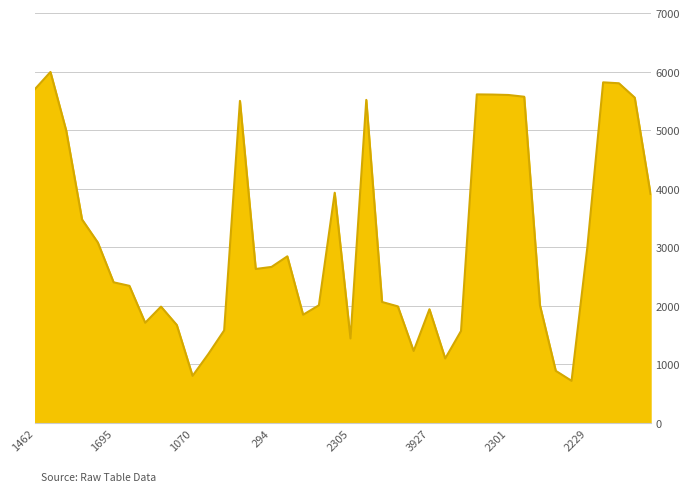

What is the difference between the second highest and minimum values?

5099.0